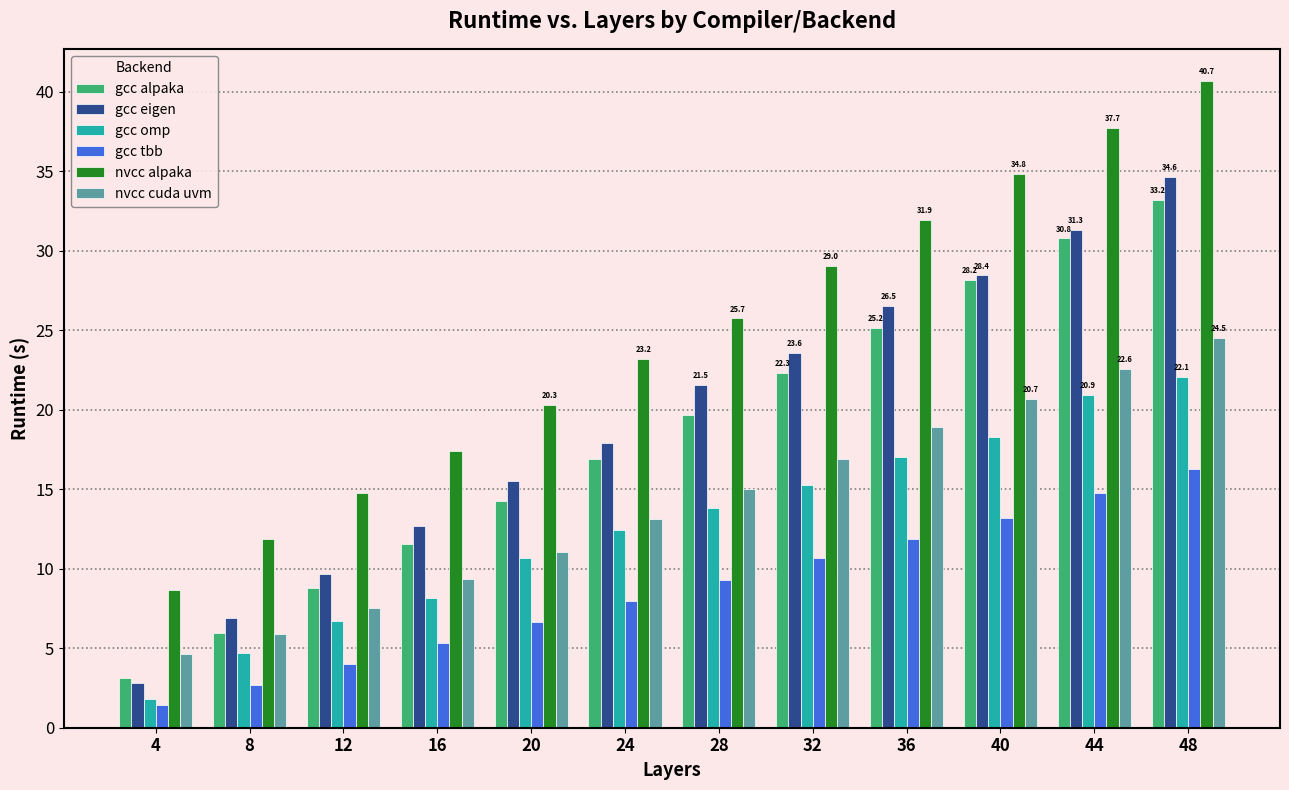

What is the highest value of the nvcc cuda uvm series?

24.5